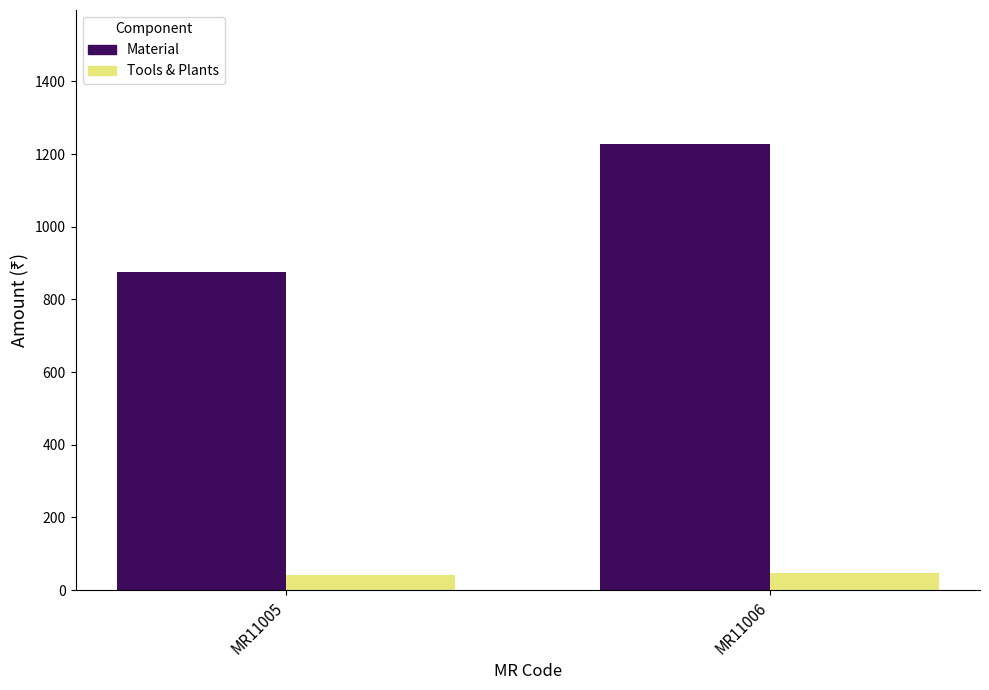

Are the bars grouped side by side (vs. stacked)?

Yes